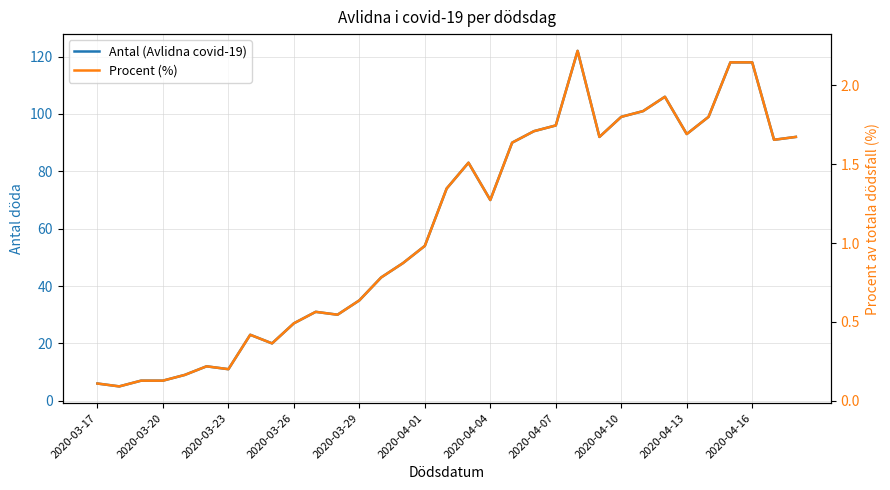

The value of Antal (Avlidna covid-19) at 2020-04-16 is 182.7. True or false?

False